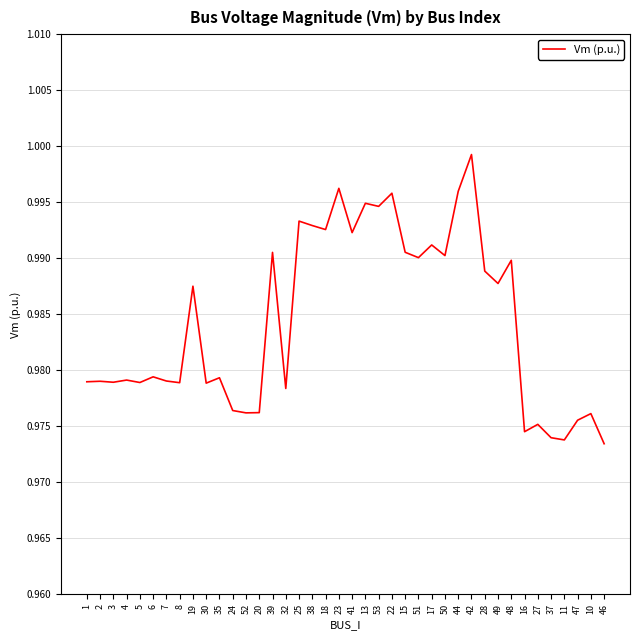

At which category does the chart reach its peak across all series?

42